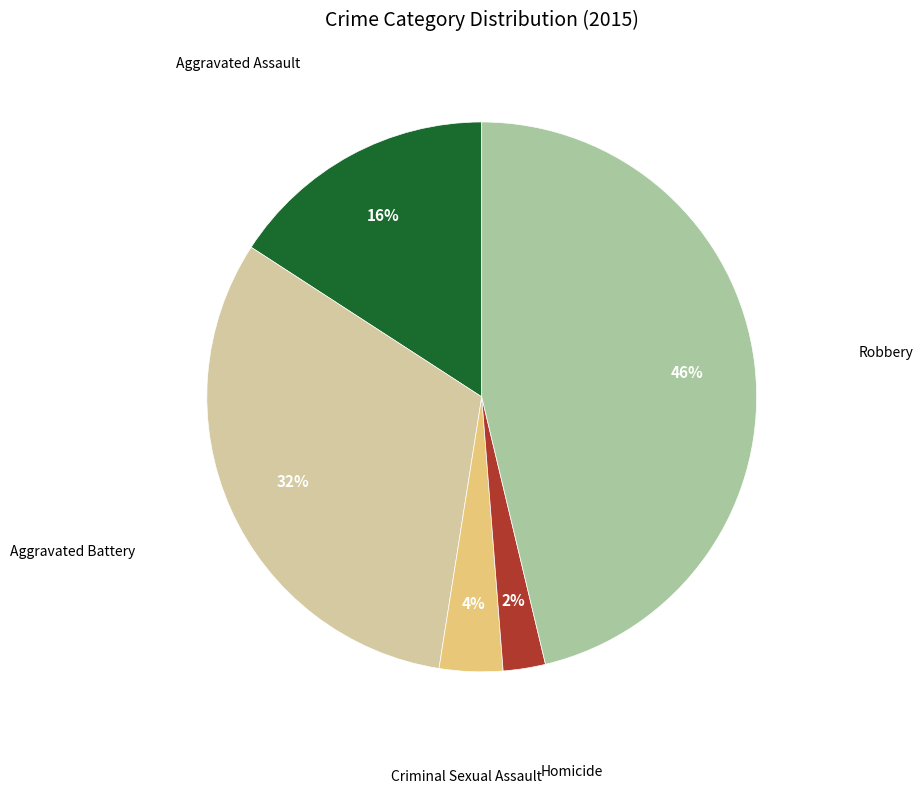

Is the sum of Homicide and Aggravated Assault greater than half?

No